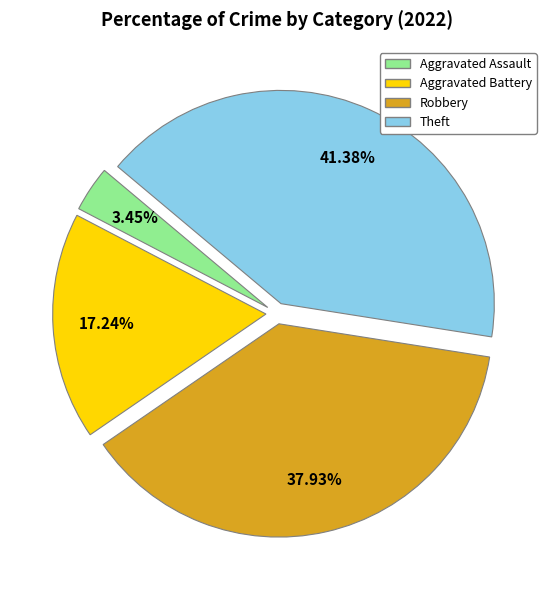

Is there a majority slice in this chart?

No